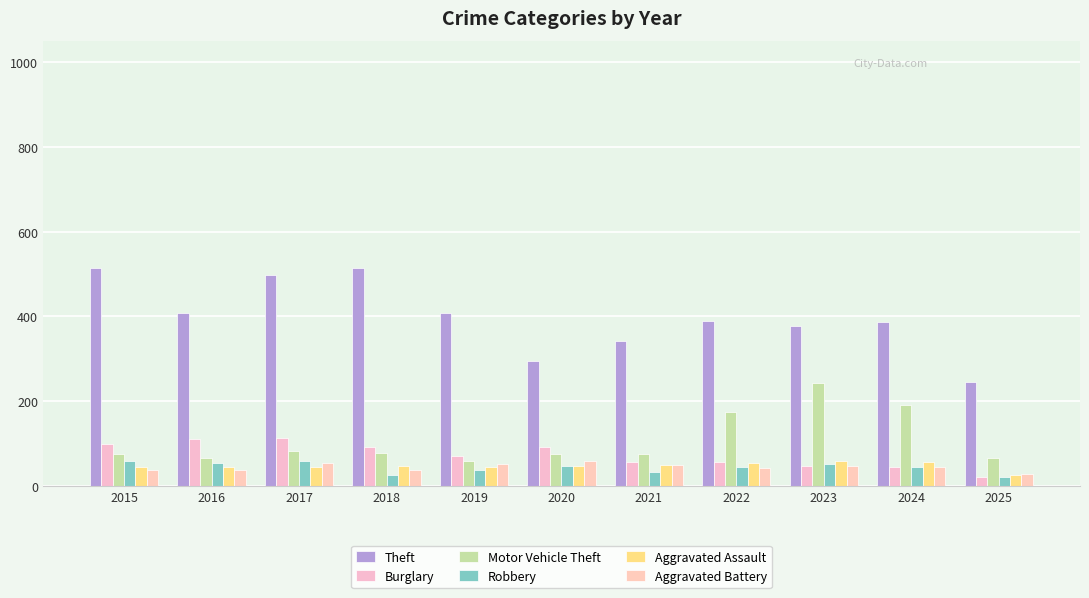

At which label does Motor Vehicle Theft reach its peak?

2023